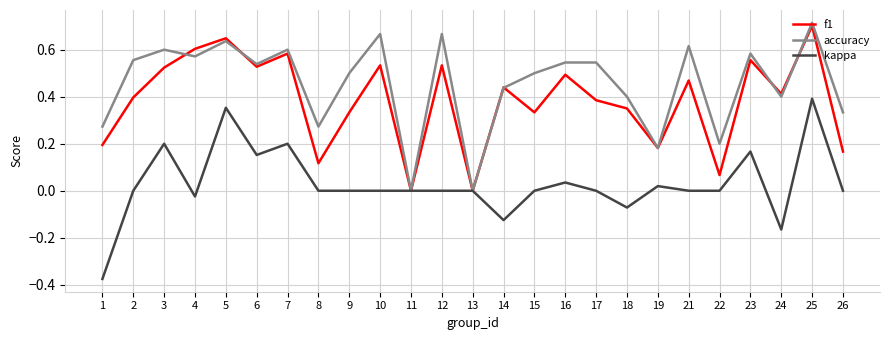

Rank the series by their maximum value, from highest to lowest.

accuracy, f1, kappa